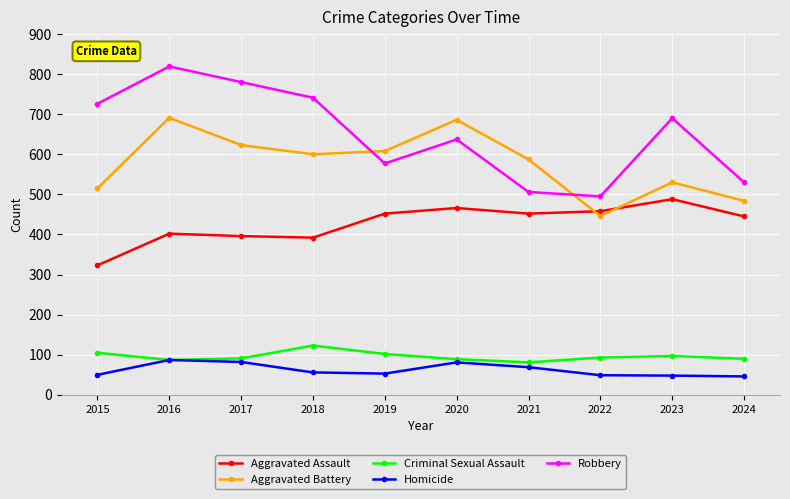

In Robbery, how many points are higher than both neighbors (excluding endpoints)?

3